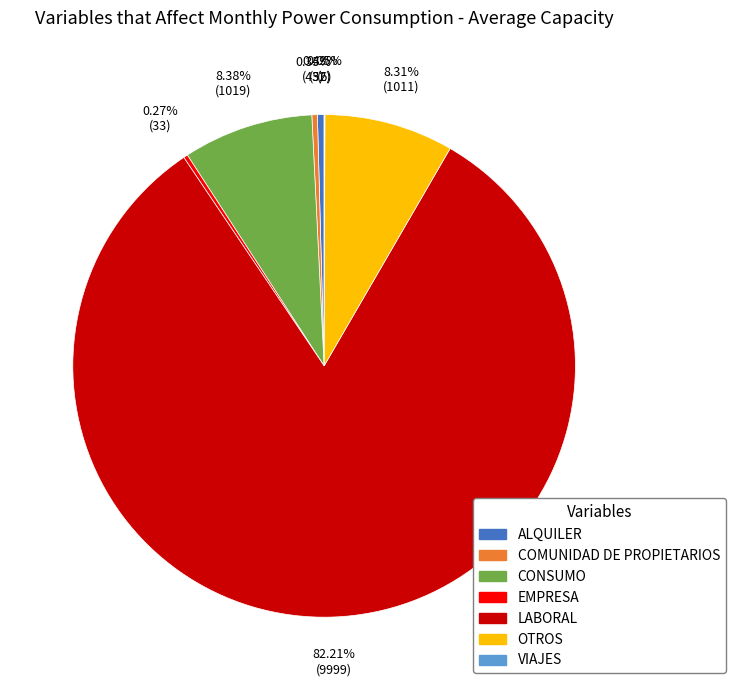

Which slice is the largest?

LABORAL